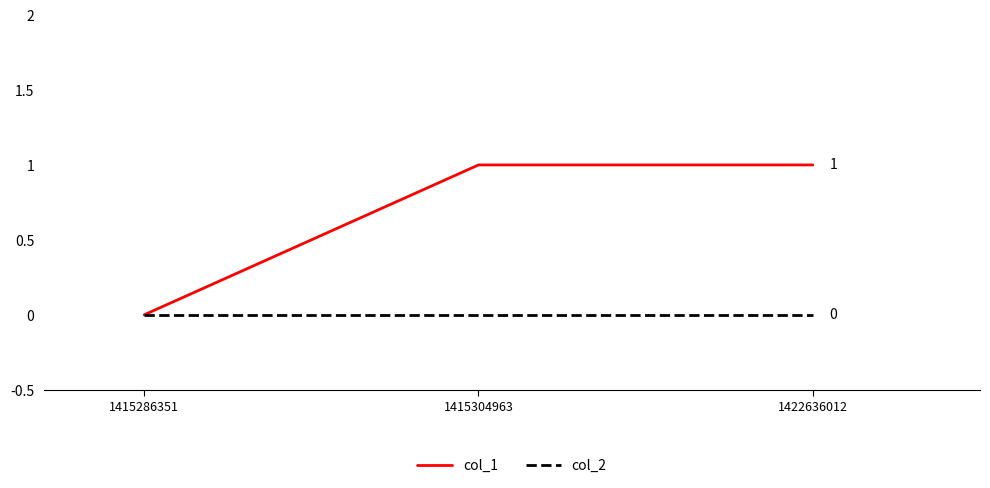

The col_2 series shows 0 at 1422636012. True or false?

True